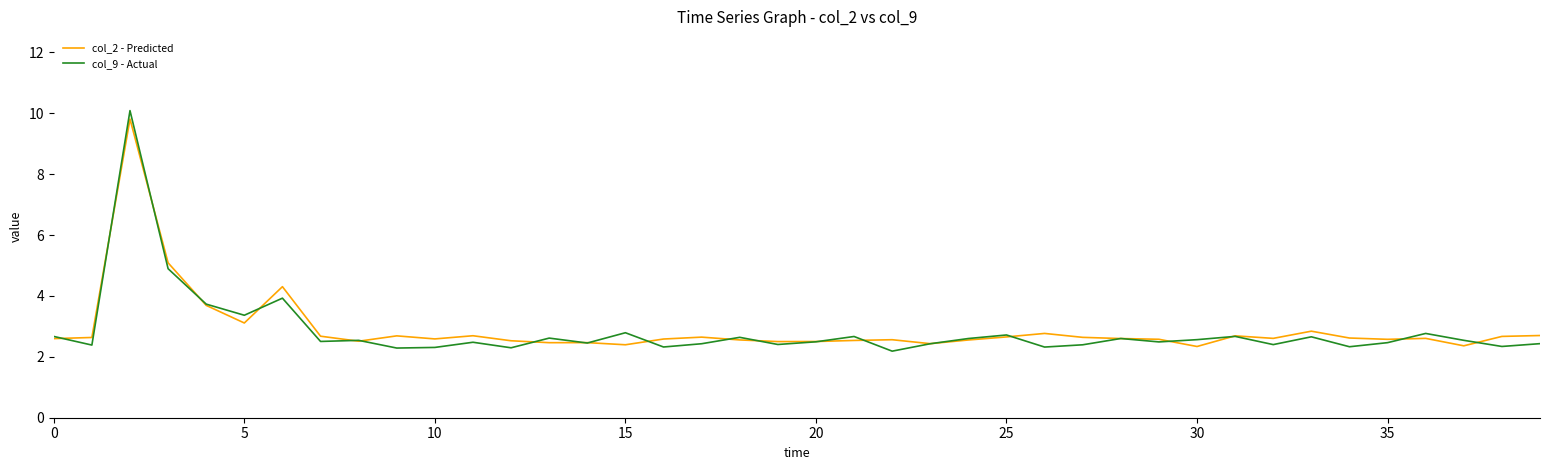

What is the lowest value of the col_9 - Actual series?

2.2